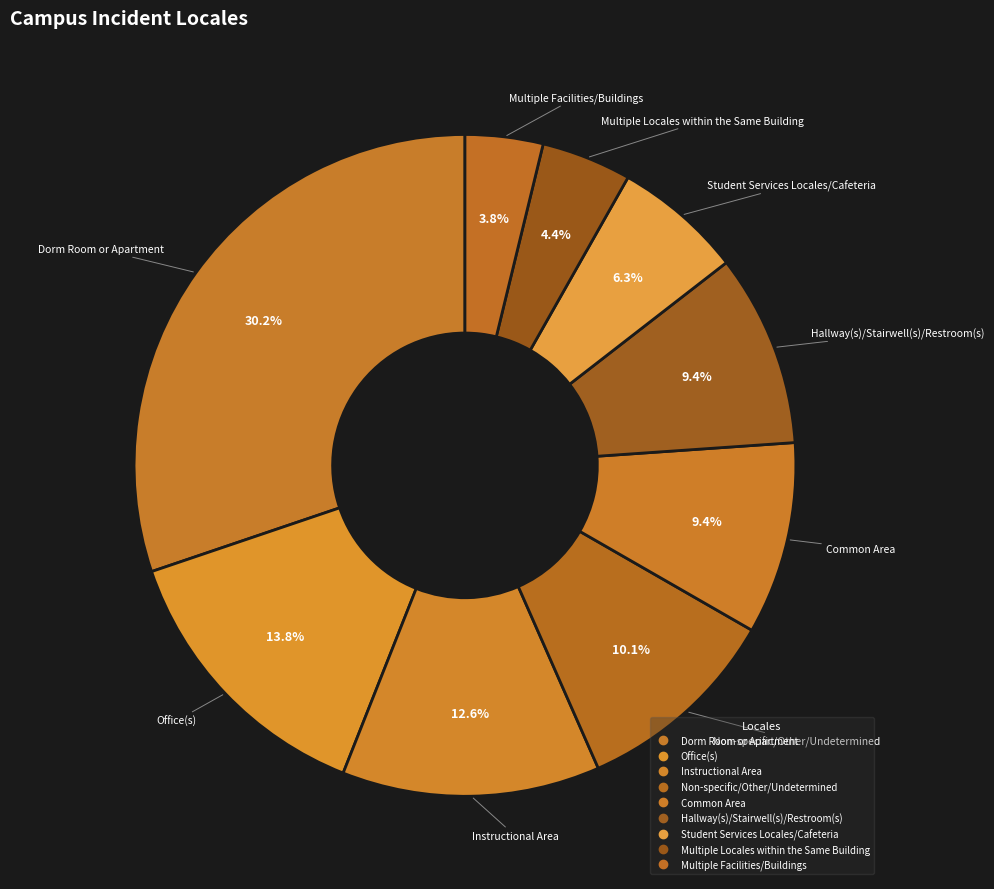

What percentage is the Multiple Locales within the Same Building slice, to the nearest percent?

4%